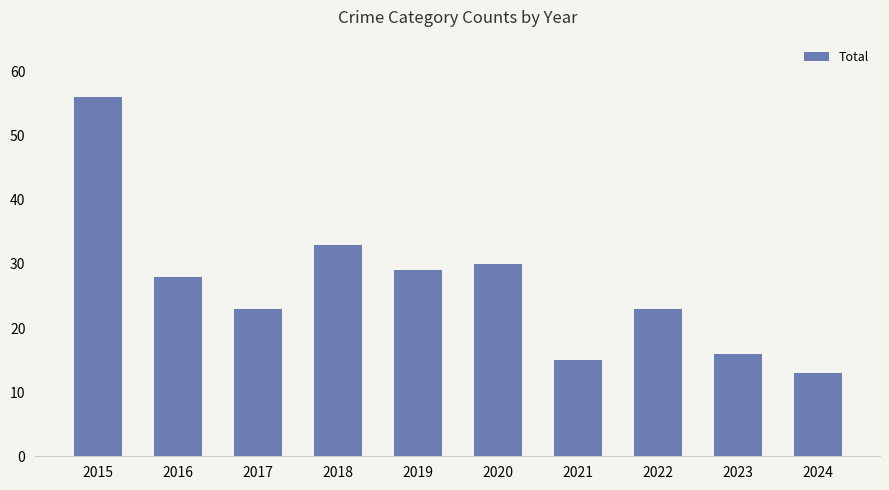

Reading left to right, extract all data points from this chart.

56	28	23	33	29	30	15	23	16	13